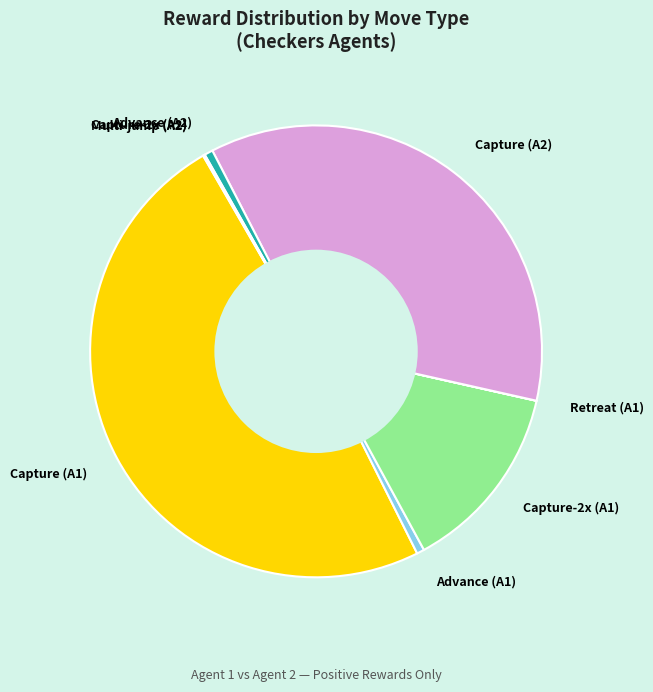

The Advance (A2) slice represents 11% of the pie. True or false?

False